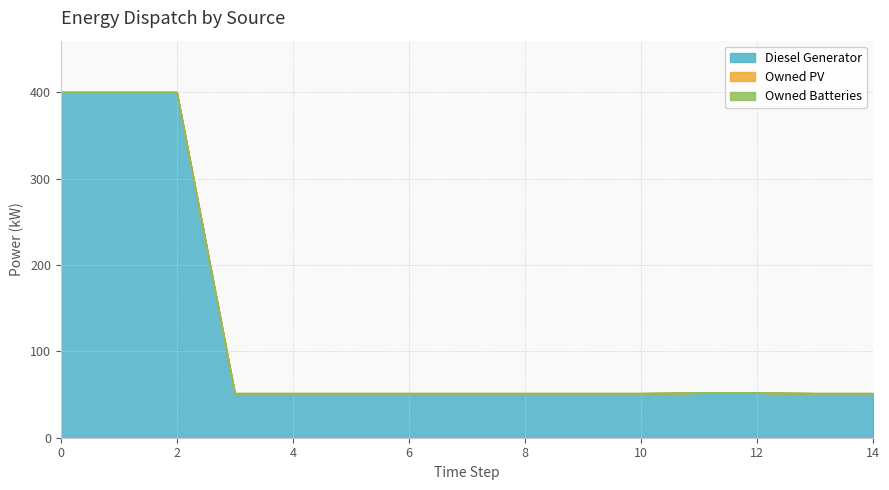

Does the chart display data point markers on the line(s)?

No